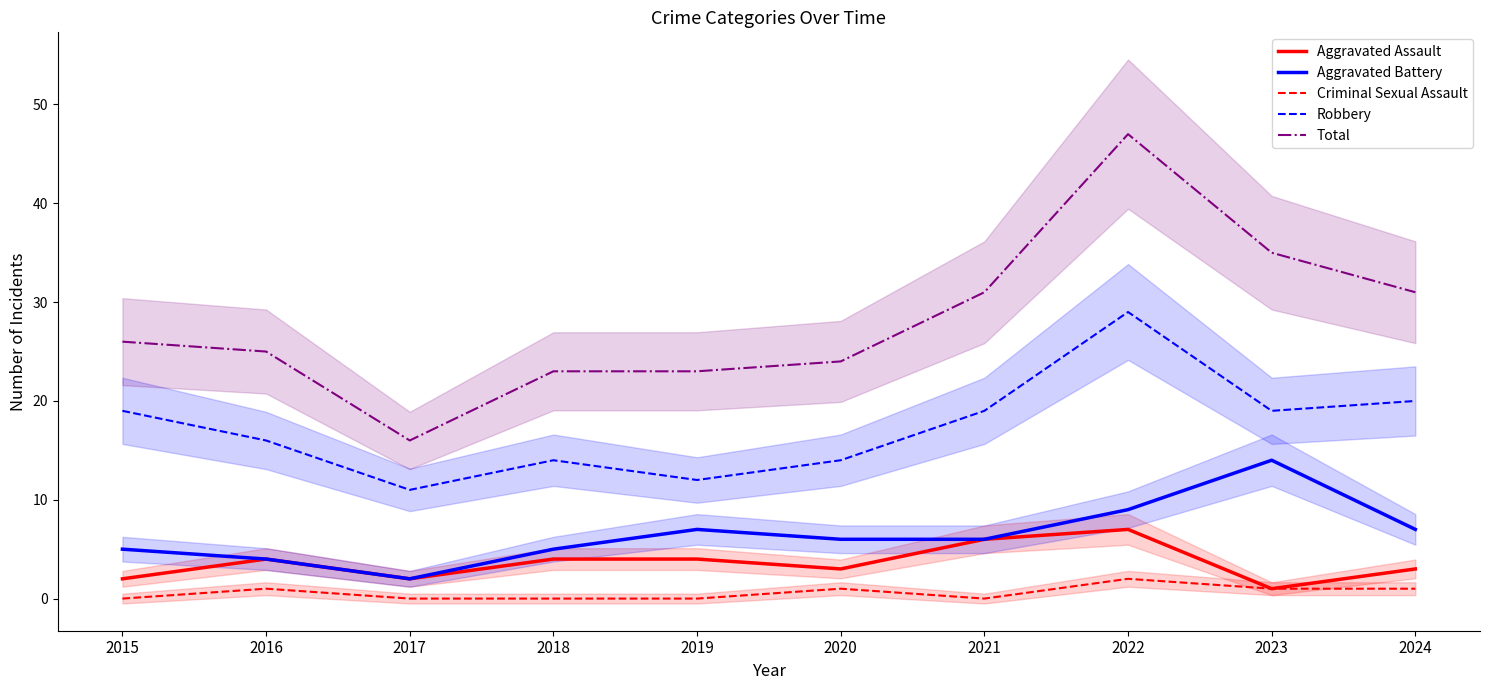

Between 2020 and 2024, which is larger?

2020